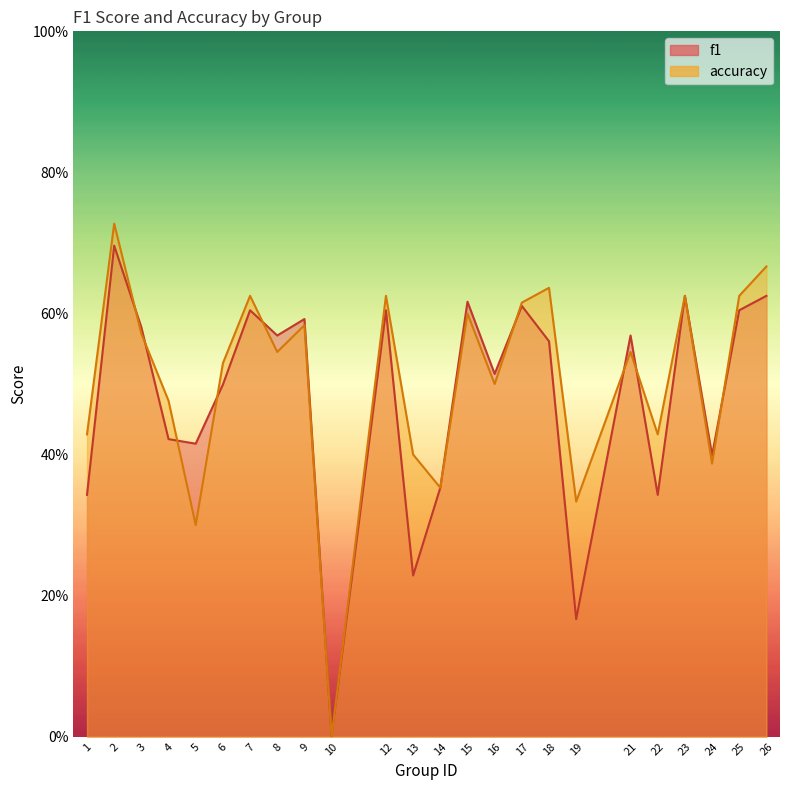

In accuracy, how many points are lower than both neighbors (excluding endpoints)?

8